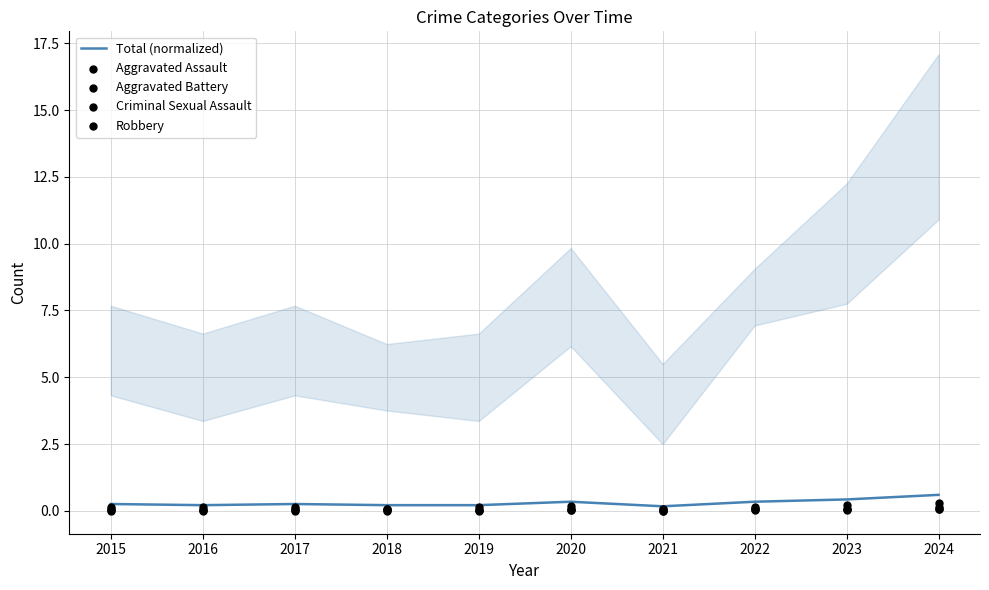

Which series has the largest Y range (max minus min)?

Total (normalized)